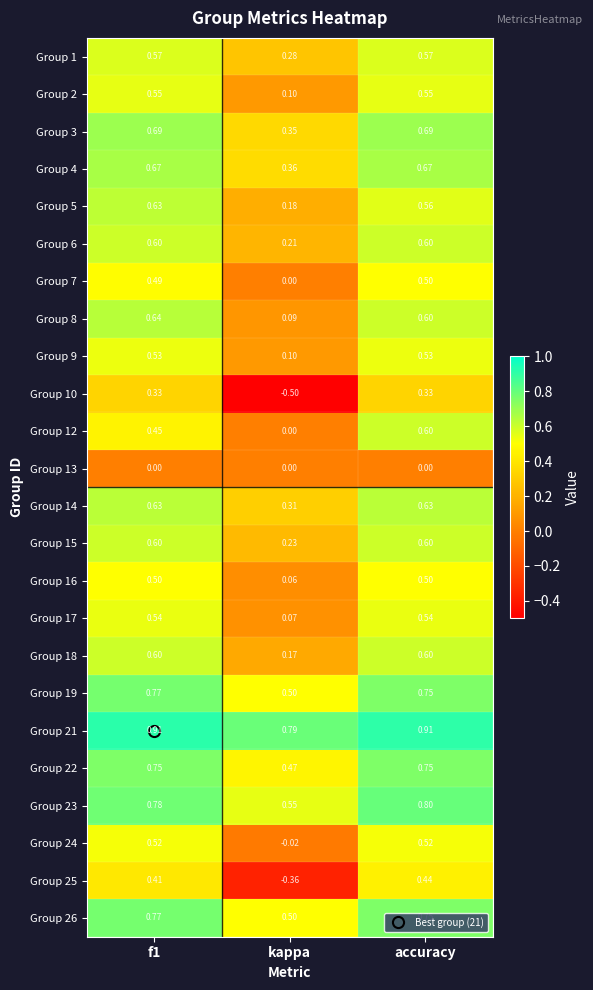

Which category has the lowest value across all series?

kappa